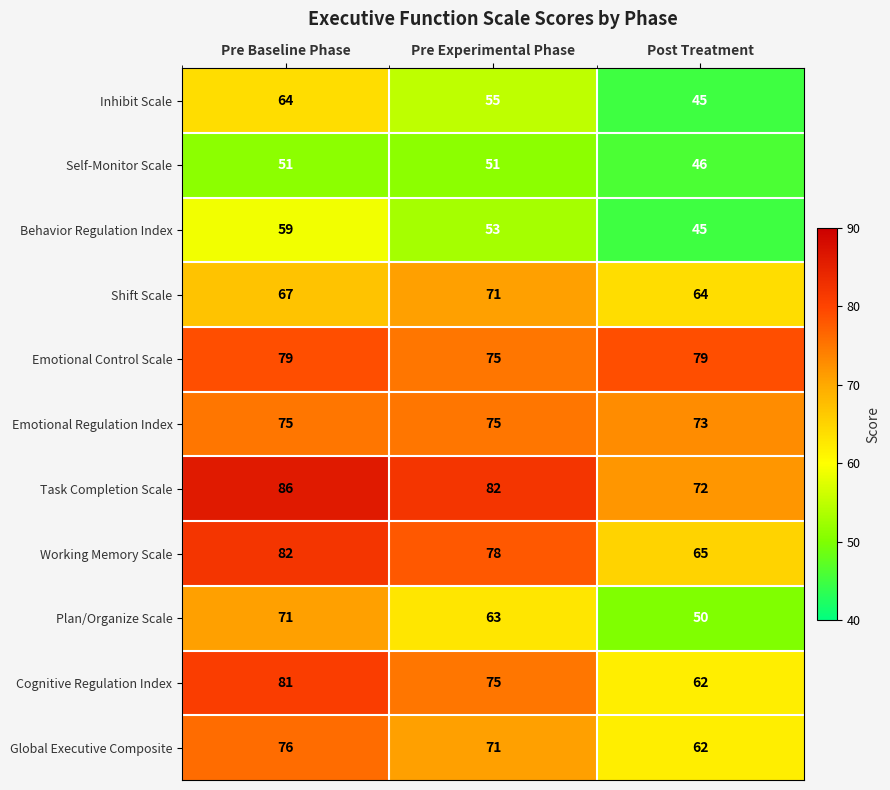

The Task Completion Scale series shows 86 at Pre Baseline Phase. True or false?

True